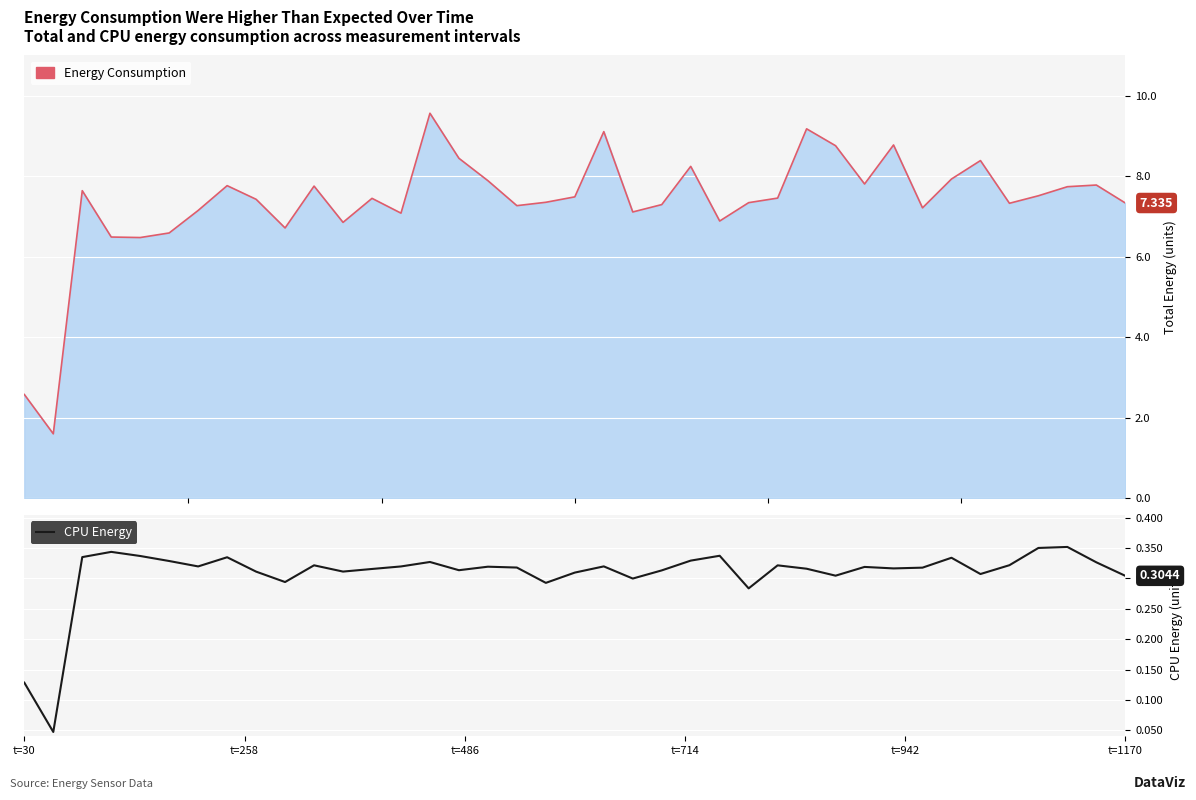

The value at 30 is 0.5. True or false?

False